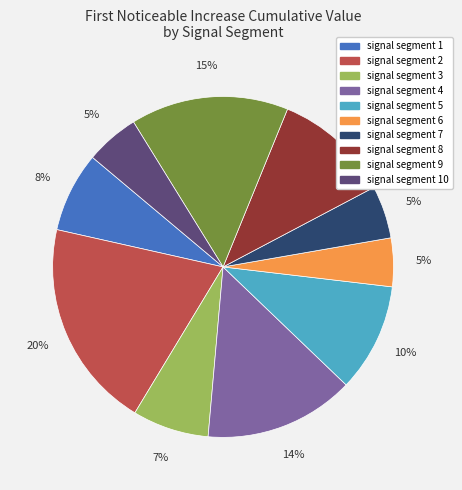

To the nearest percent, what is the average slice percentage?

10%